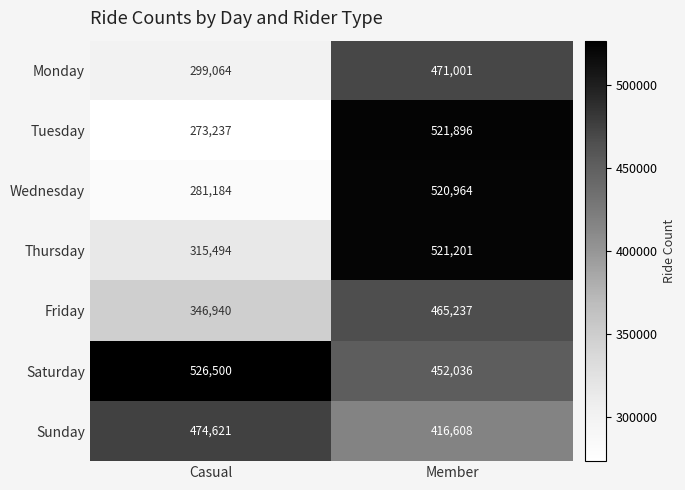

What is the spread (max minus min) of values at Casual?

253263